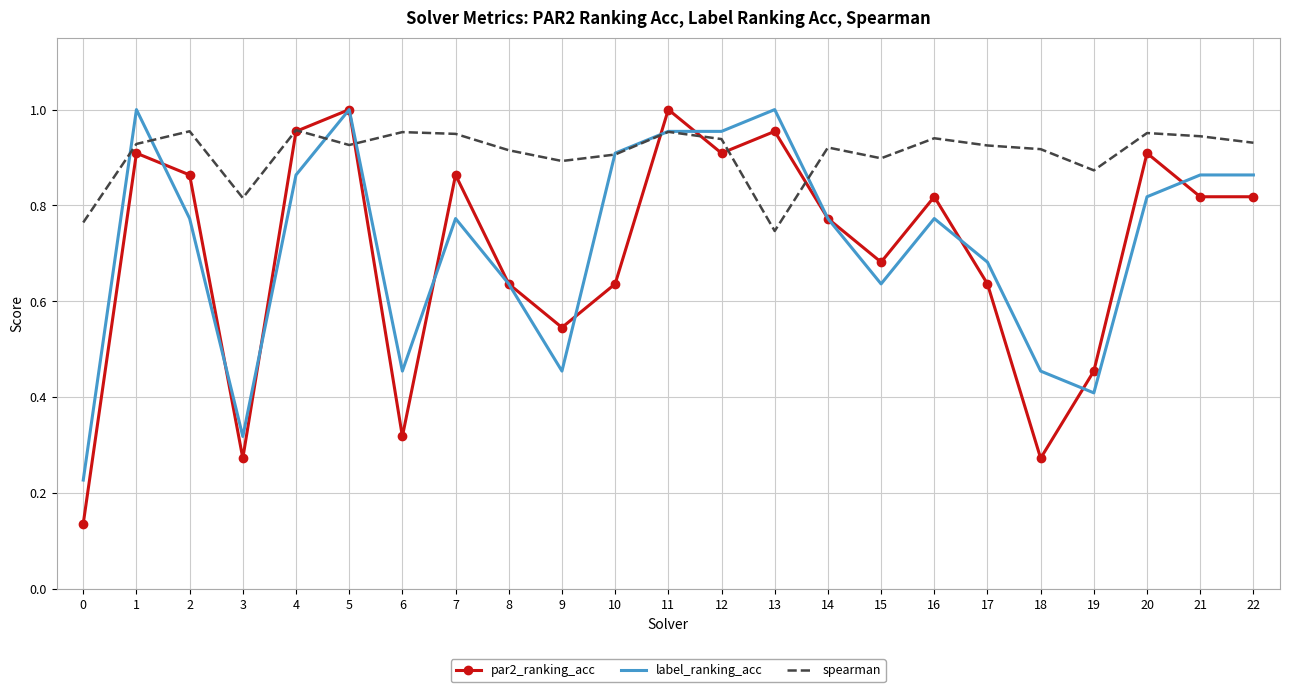

The value of spearman at 16 is 0.9. True or false?

True